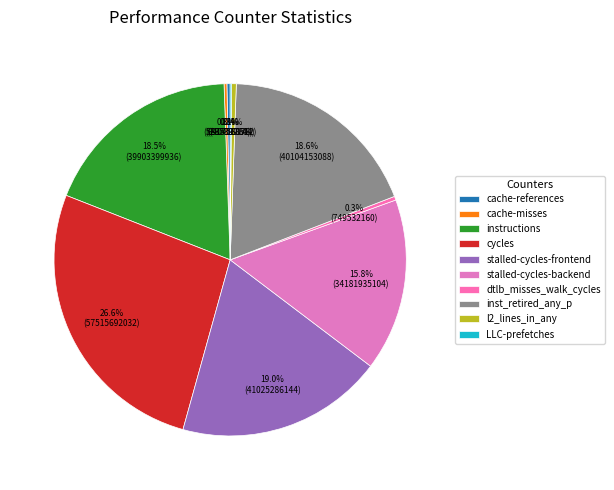

True or false: l2_lines_in_any accounts for 0% of the total.

True